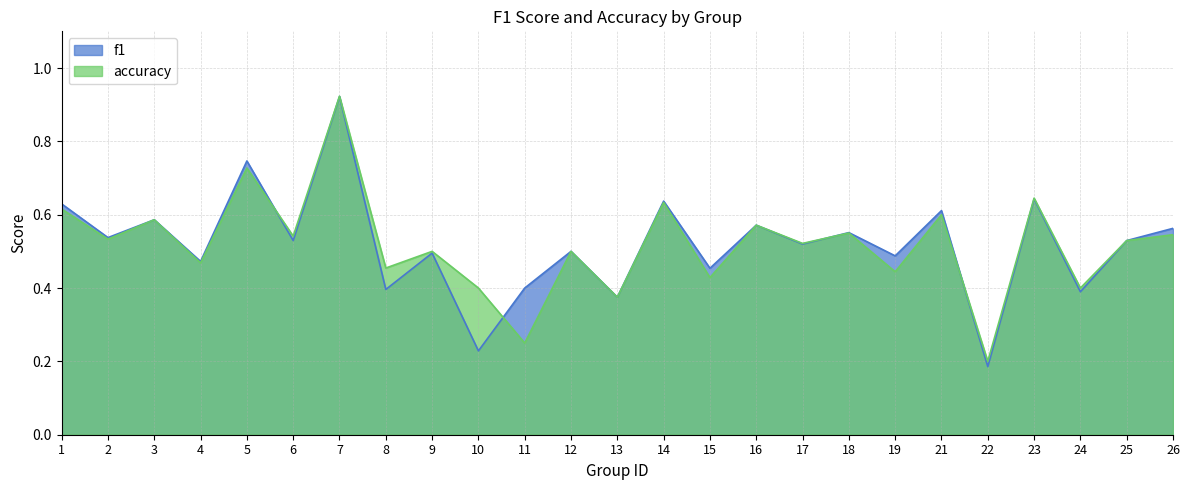

How many lines are shown in the chart?

2